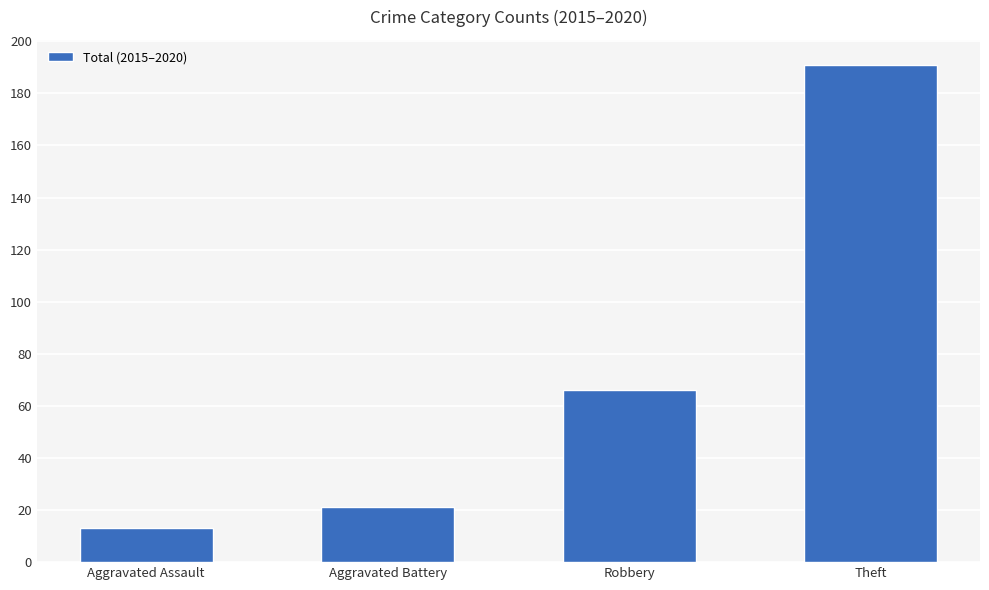

Reading left to right, transcribe all the data shown in this chart.

Aggravated Assault=13	Aggravated Battery=21	Robbery=66	Theft=191